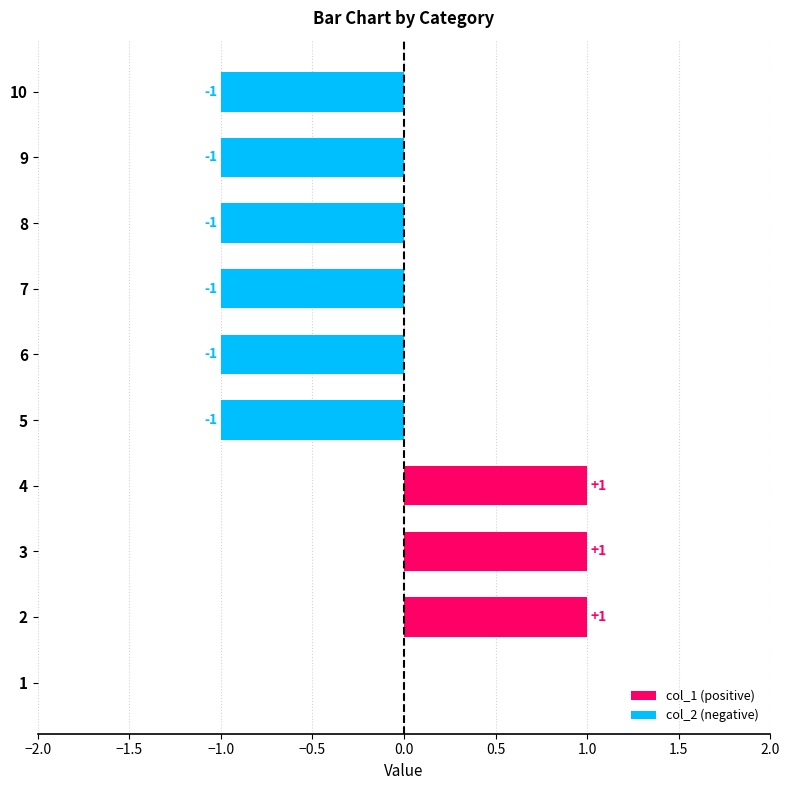

At which label is col_2 closest to 0?

1